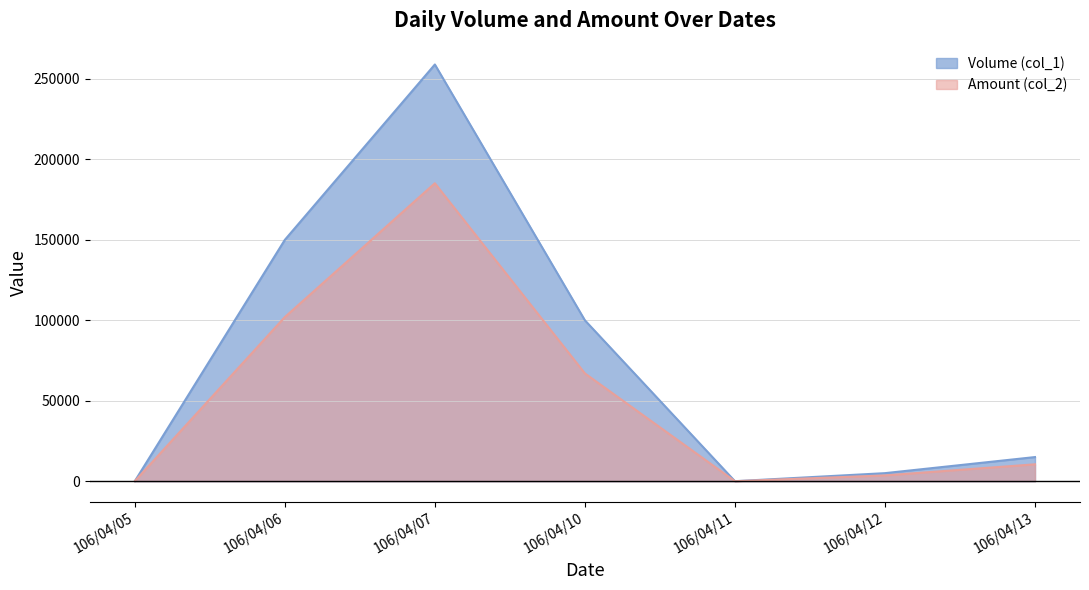

How many lines are shown in the chart?

2